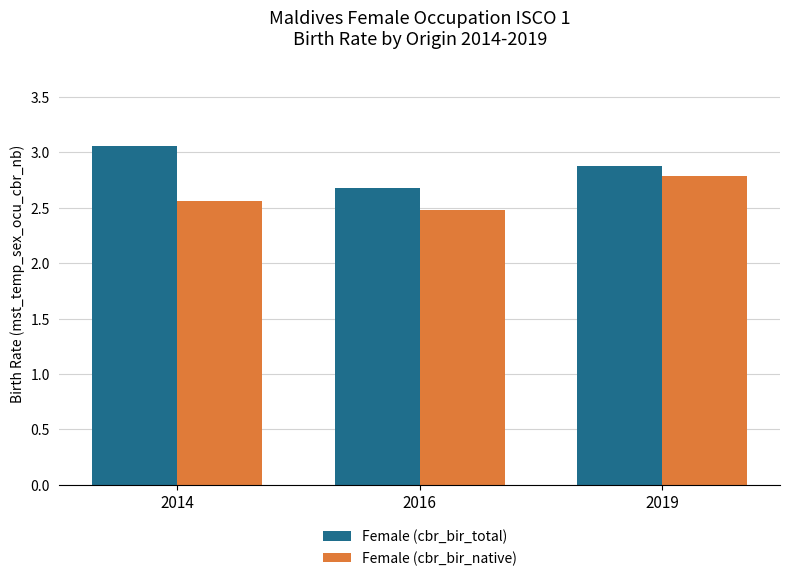

What is the total value across all series at 2016?

5.2